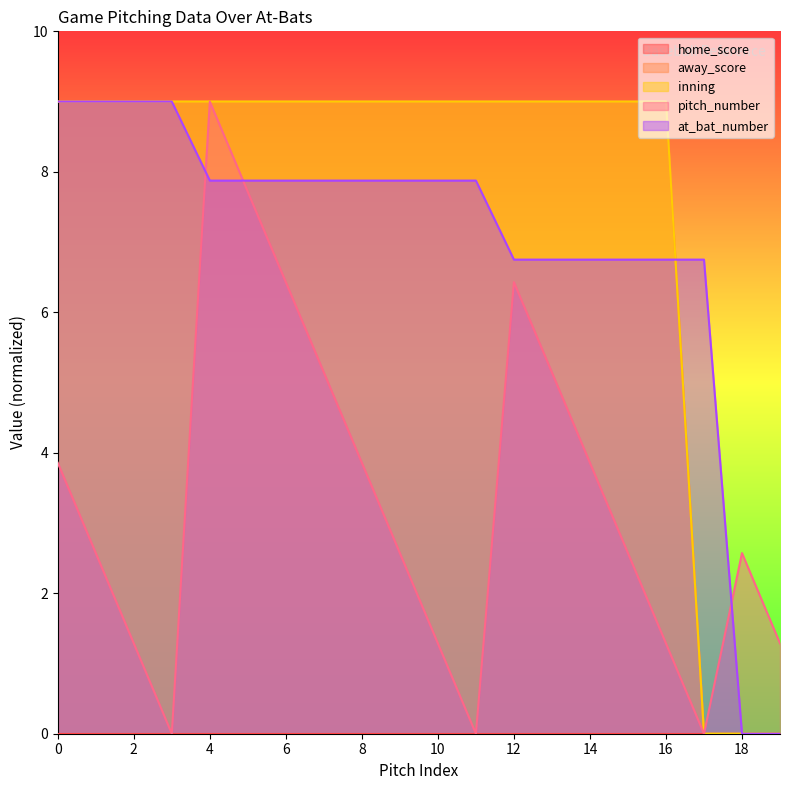

What is the value of the away_score point at the 14th from the left?

9.0